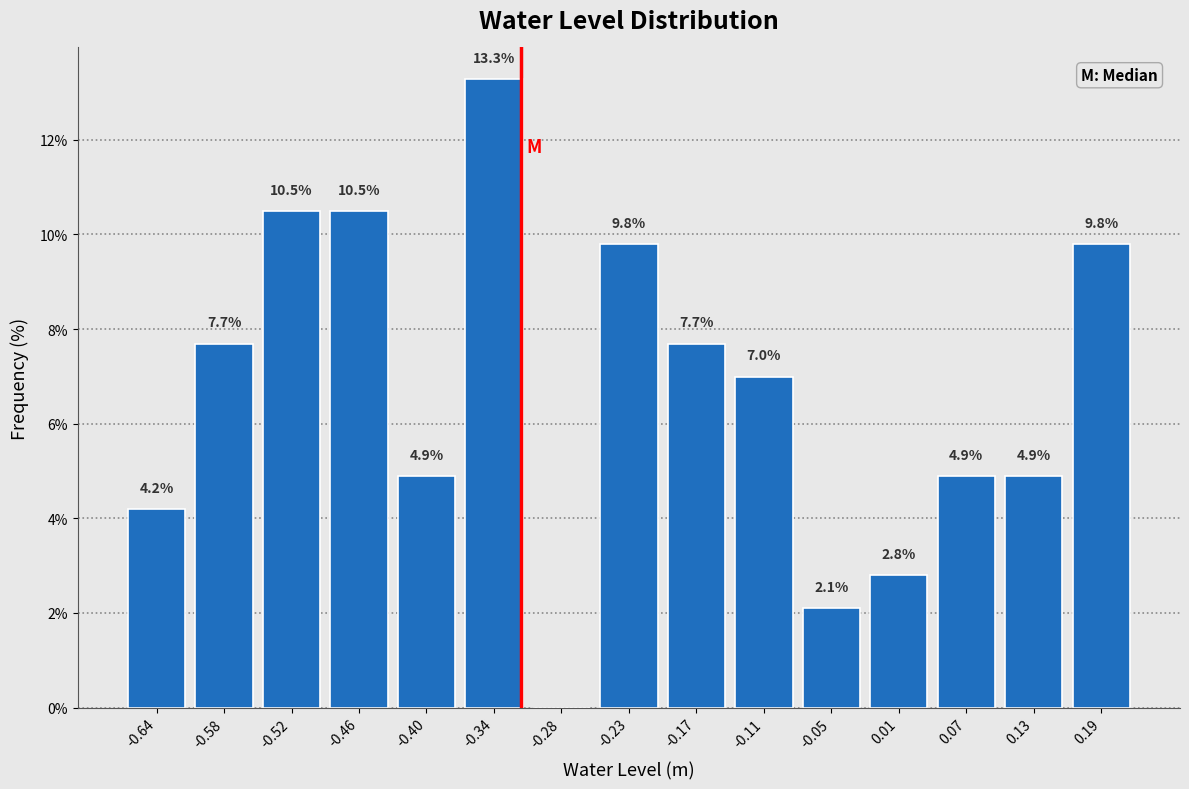

Reading right to left, transcribe all the data shown in this chart.

0.19=9.8	0.13=4.9	0.07=4.9	0.01=2.8	-0.05=2.1	-0.11=7.0	-0.17=7.7	-0.23=9.8	-0.28=0.0	-0.34=13.3	-0.40=4.9	-0.46=10.5	-0.52=10.5	-0.58=7.7	-0.64=4.2